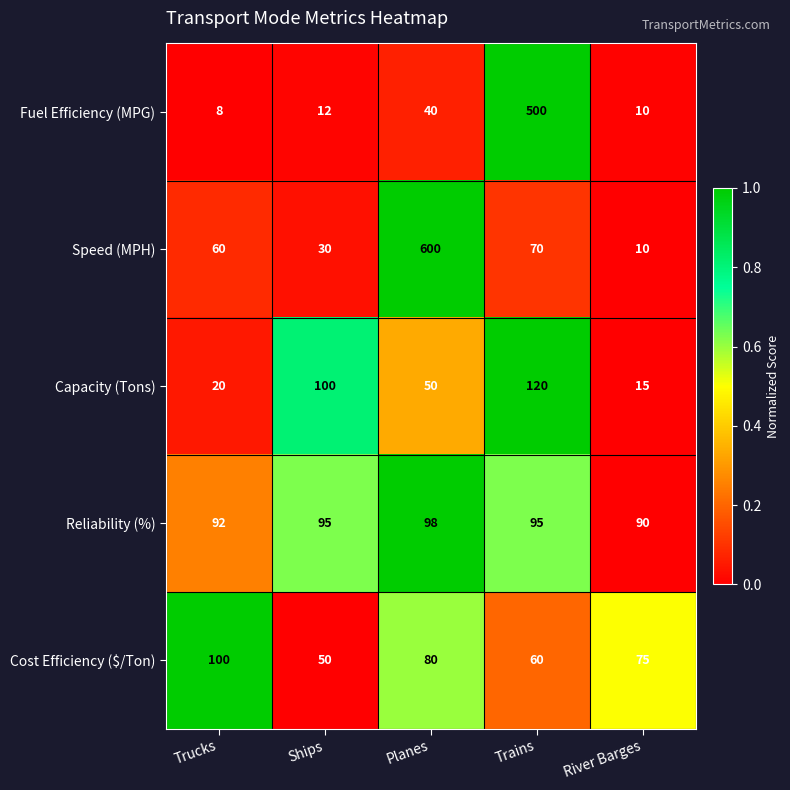

Which series has the widest spread of values?

Speed (MPH)